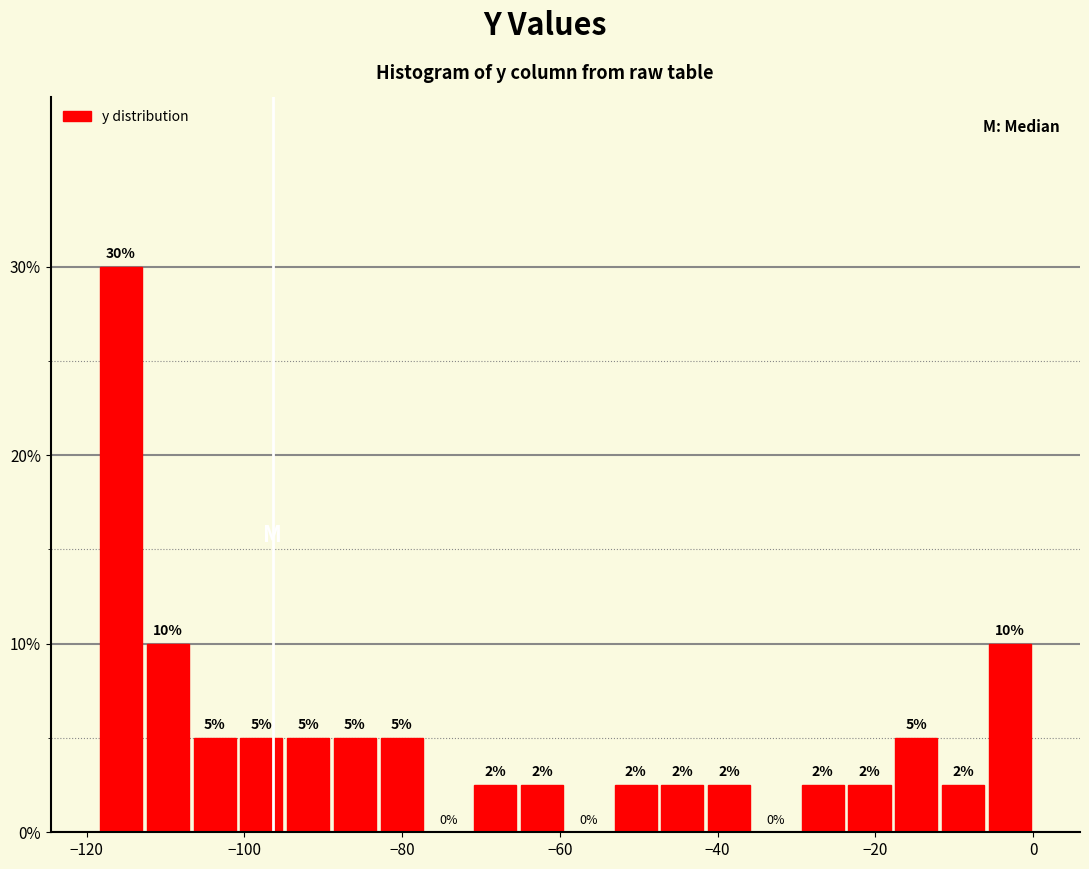

Around what value on the x-axis is the tallest bar? Give the approximate position of its centre, as read against the axis.

-116